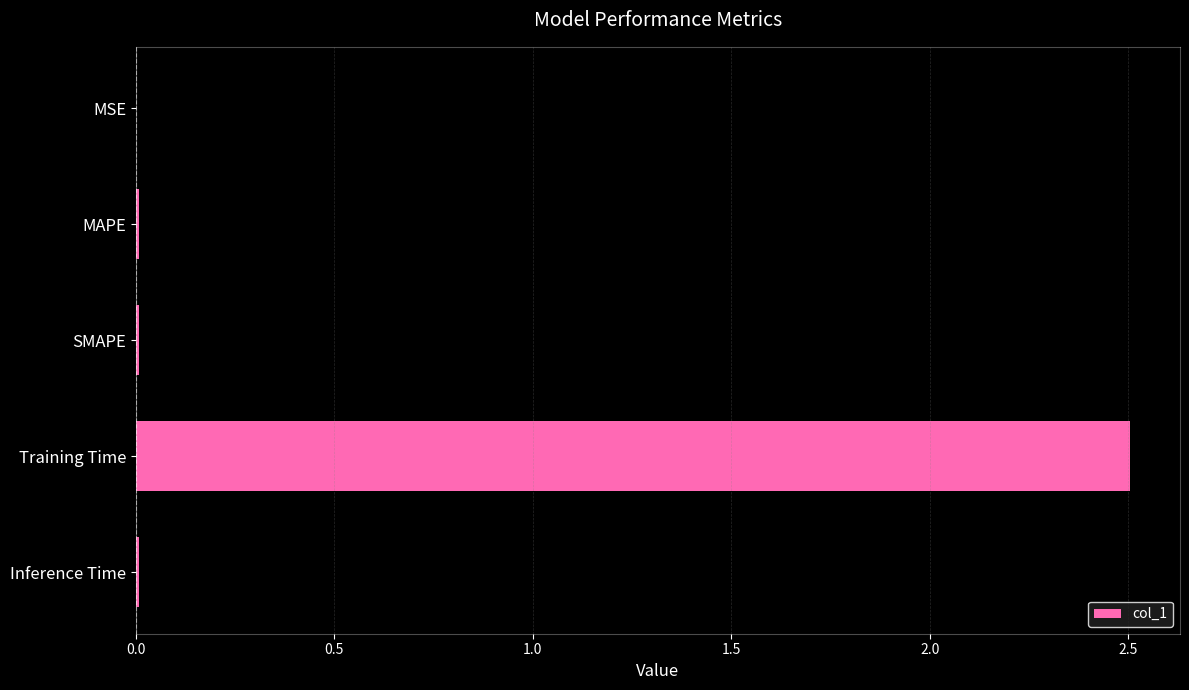

The value at Training Time is 2.5. True or false?

True